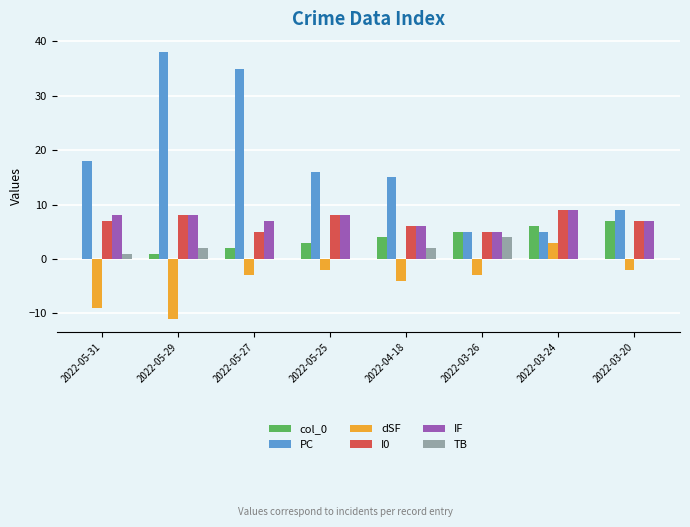

At which label does PC first exceed 16?

2022-05-31